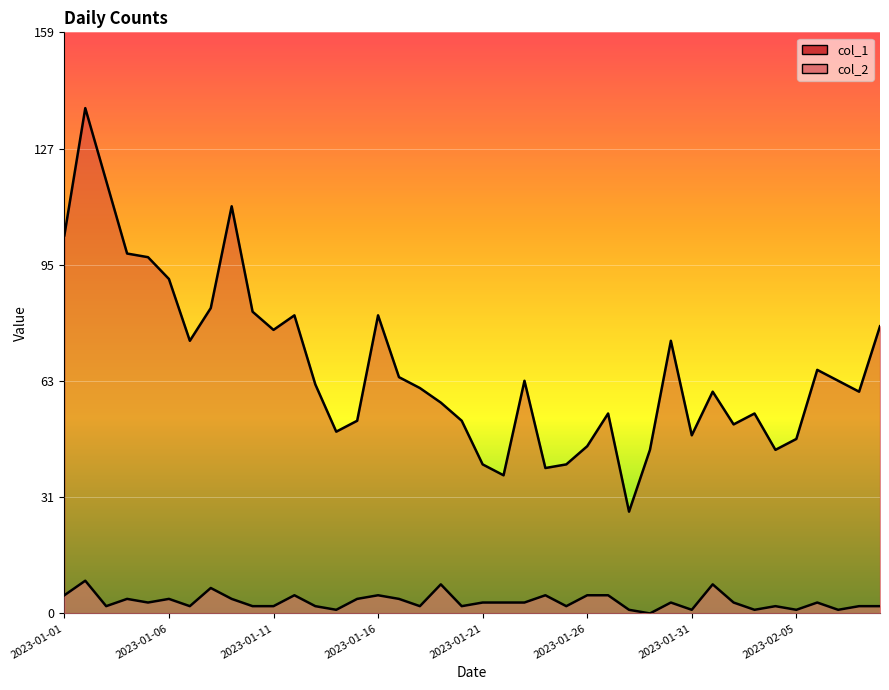

True or false: col_2 and col_1 cross at least once.

False